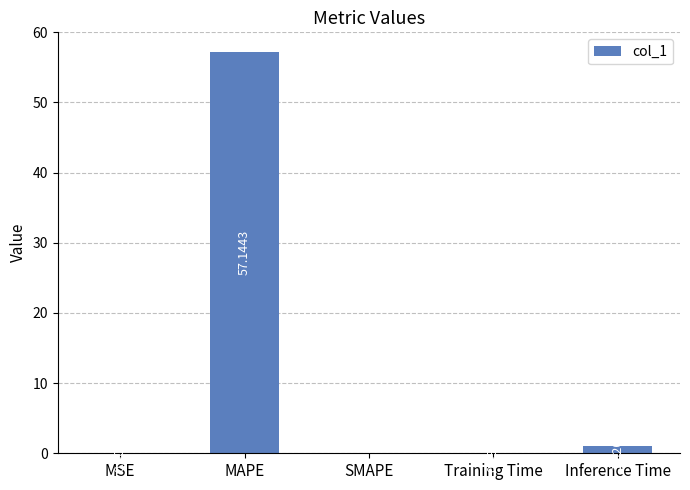

At which label is the value closest to 28?

Inference Time